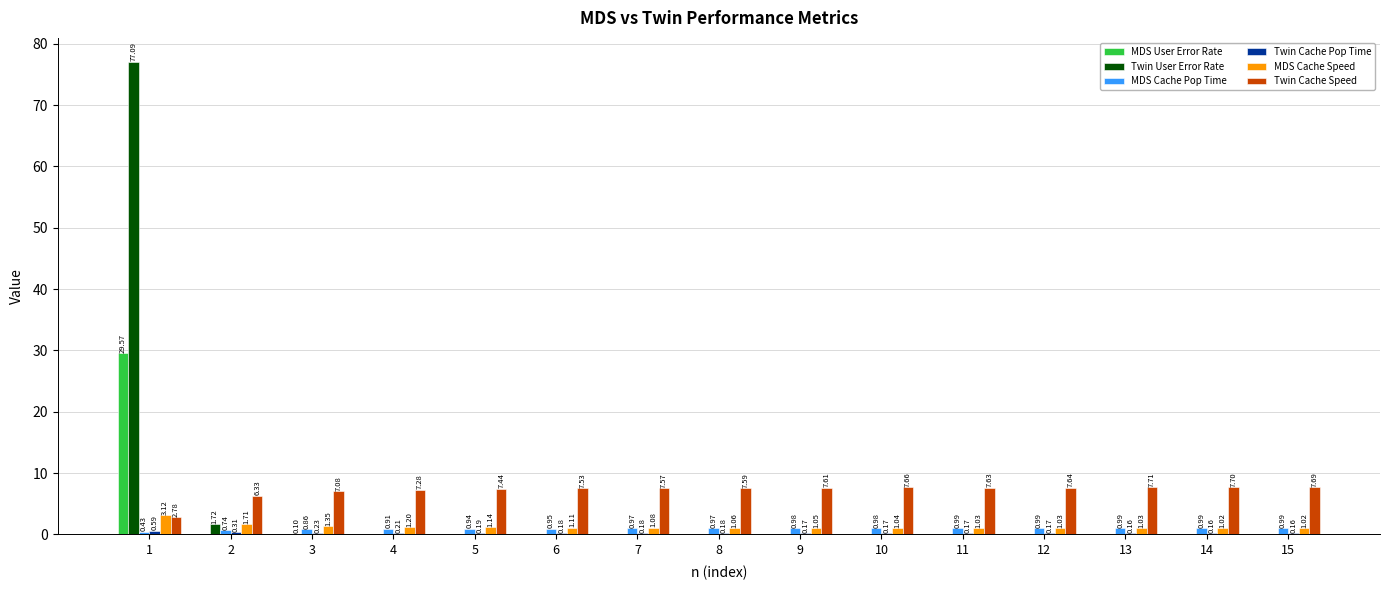

What is the sum of all MDS Cache Speed values?

19.0